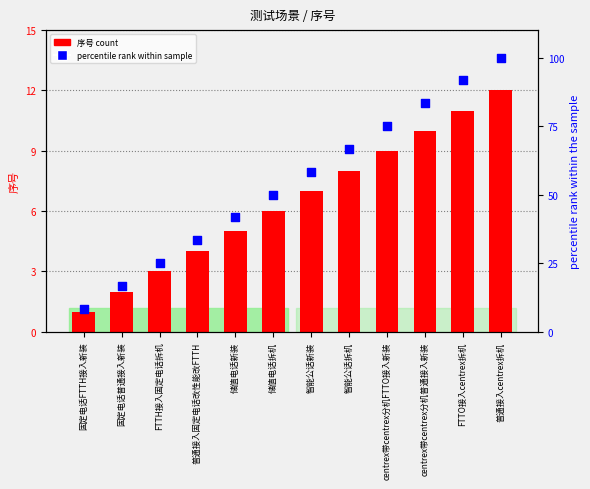

Is the value of 序号 count at 普通接入centrex拆机 greater than the value of percentile rank within sample at 固定电话普通接入新装?

No